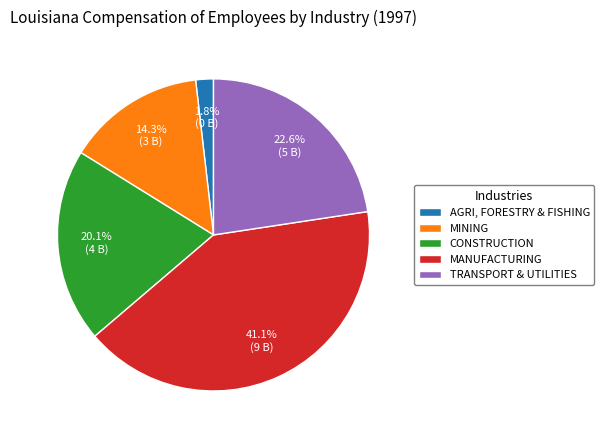

Count the number of slices in the pie.

5